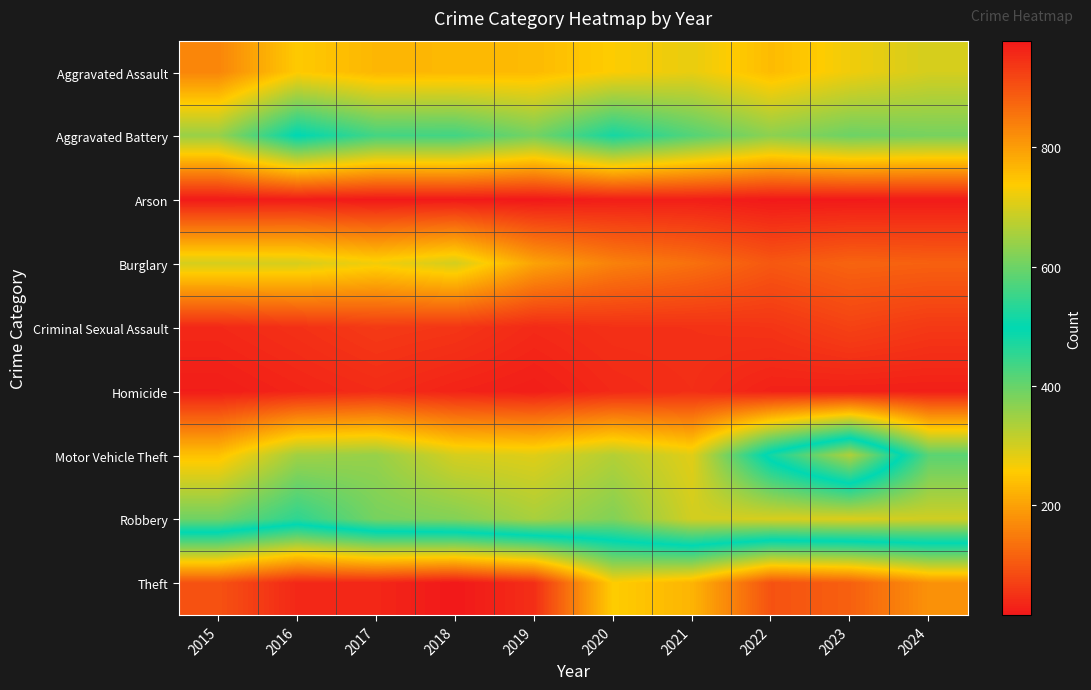

How many series are shown in this chart?

9